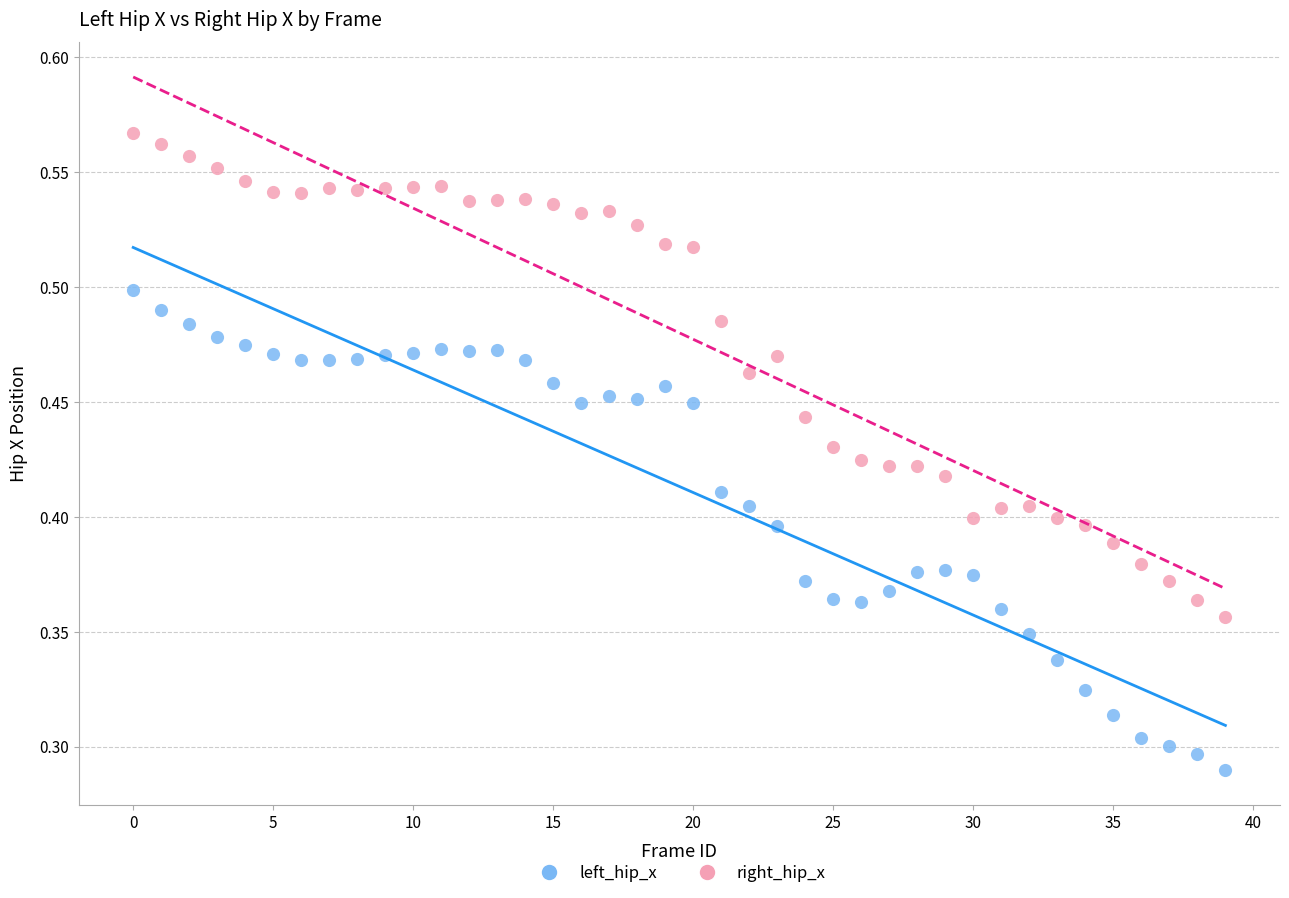

What are all the series names shown in the legend?

left_hip_x, right_hip_x